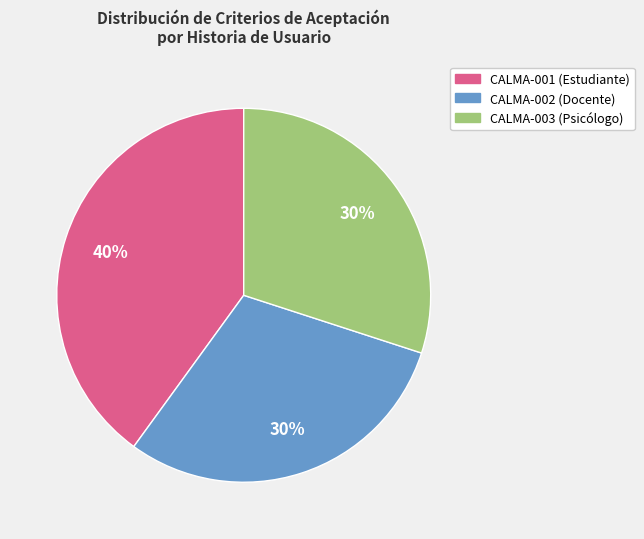

Is it true that CALMA-003 (Psicólogo) is 30% of the pie?

True